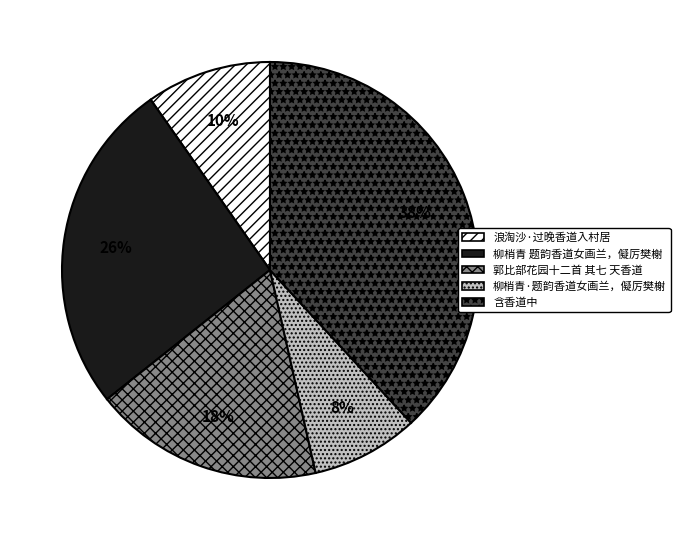

Is it true that 郭比部花园十二首 其七 天香道 is 18% of the pie?

True